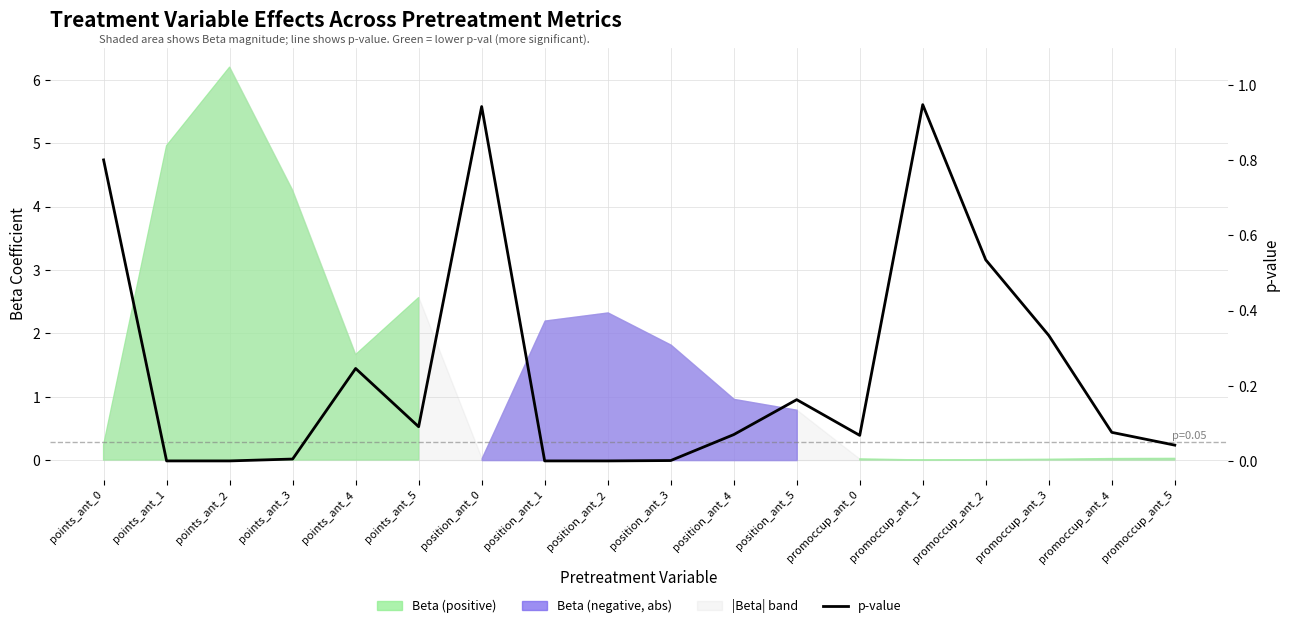

What is the label of the 18th point from the left?

promoccup_ant_5